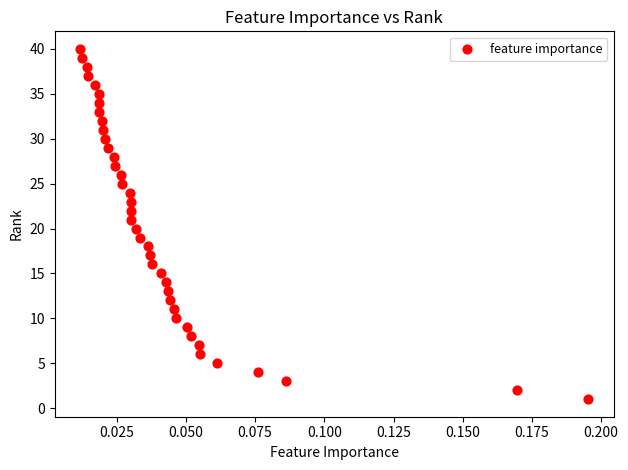

What is the range of Y values (max minus min)?

39